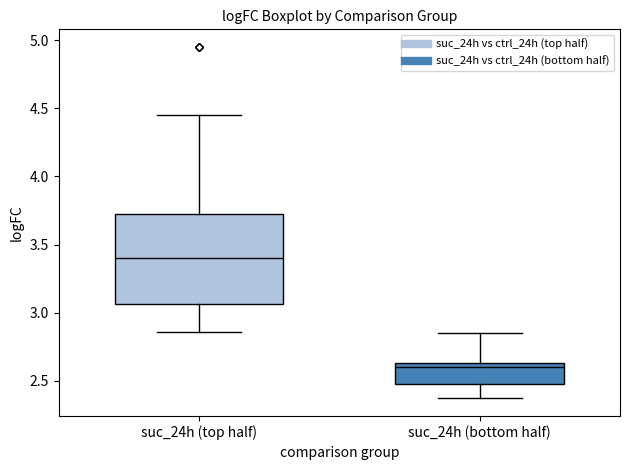

Where is the lower edge of the box for suc_24h (top half) on the y-axis? The values are not printed on the chart, so give them approximately, as read against the axis.

3.05